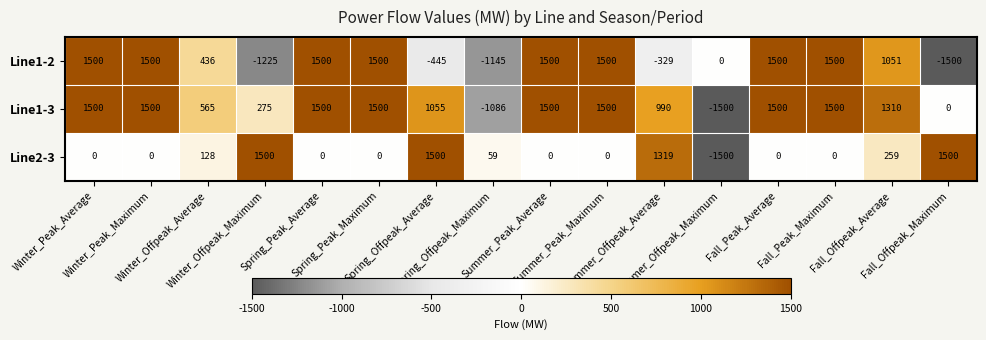

What is the difference between the second highest and minimum values in the Line1-3 series?

3000